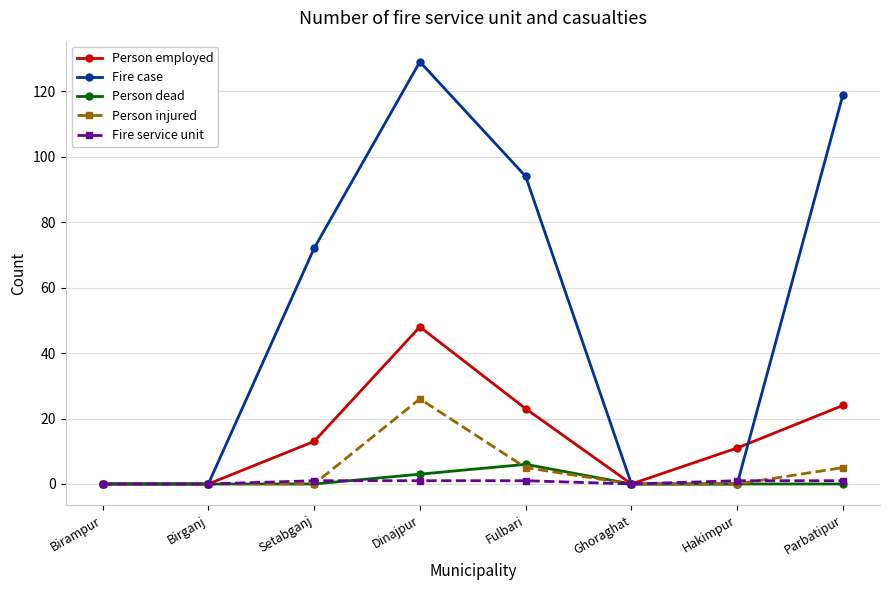

The value of Fire service unit at Birganj is 0. True or false?

True